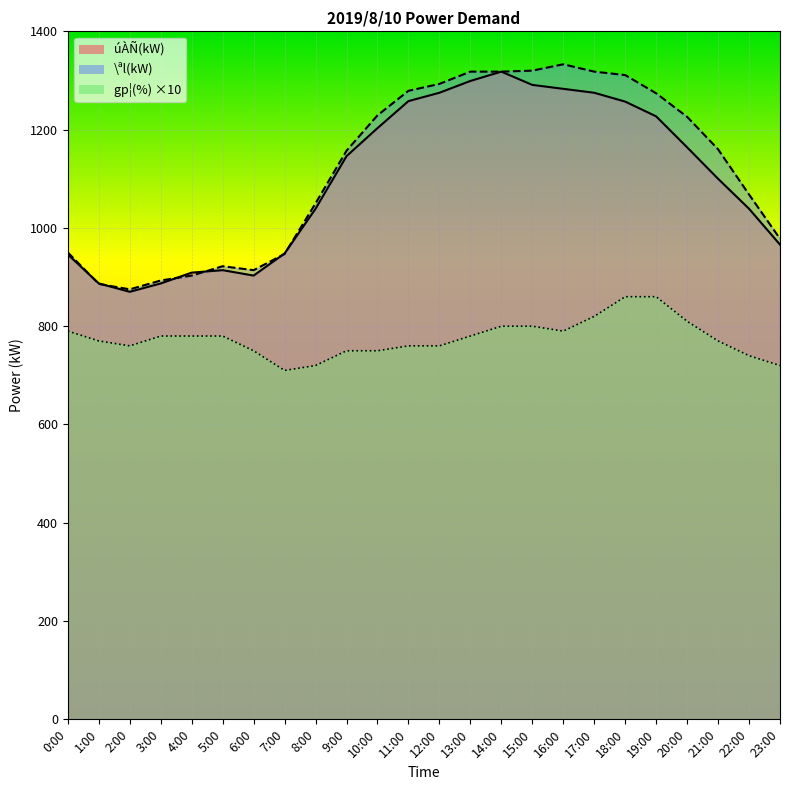

True or false: úÀÑ(kW) has more than 2 points higher than both neighbors.

False